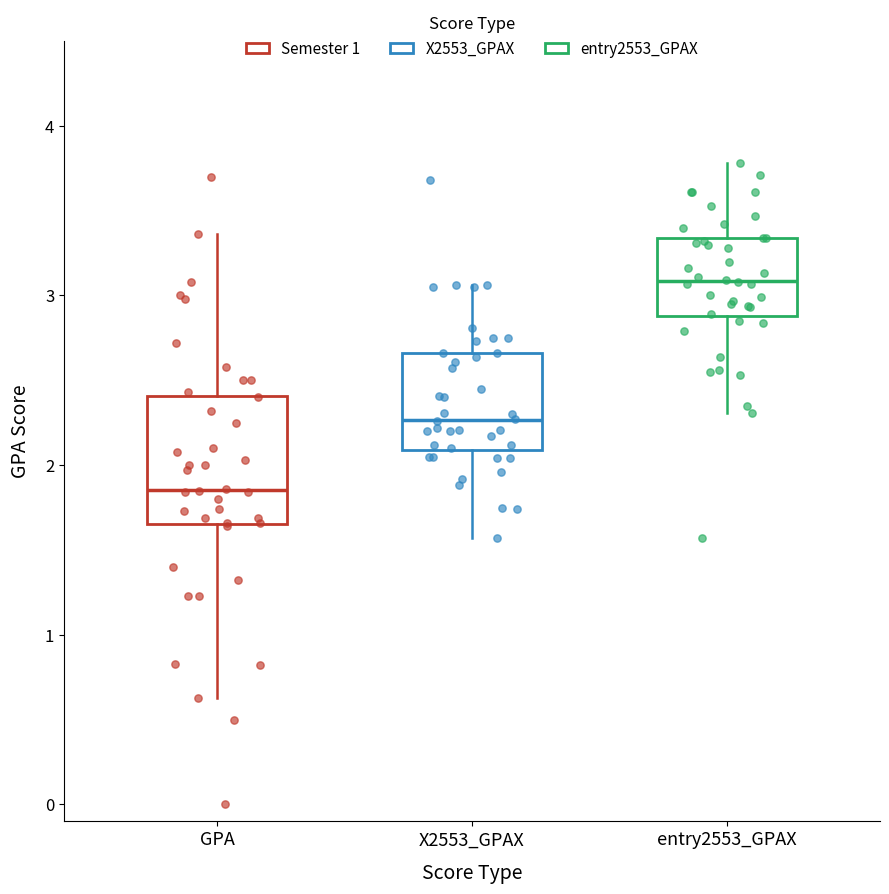

Where is the upper edge of the box for GPA on the y-axis? The values are not printed on the chart, so give them approximately, as read against the axis.

2.4